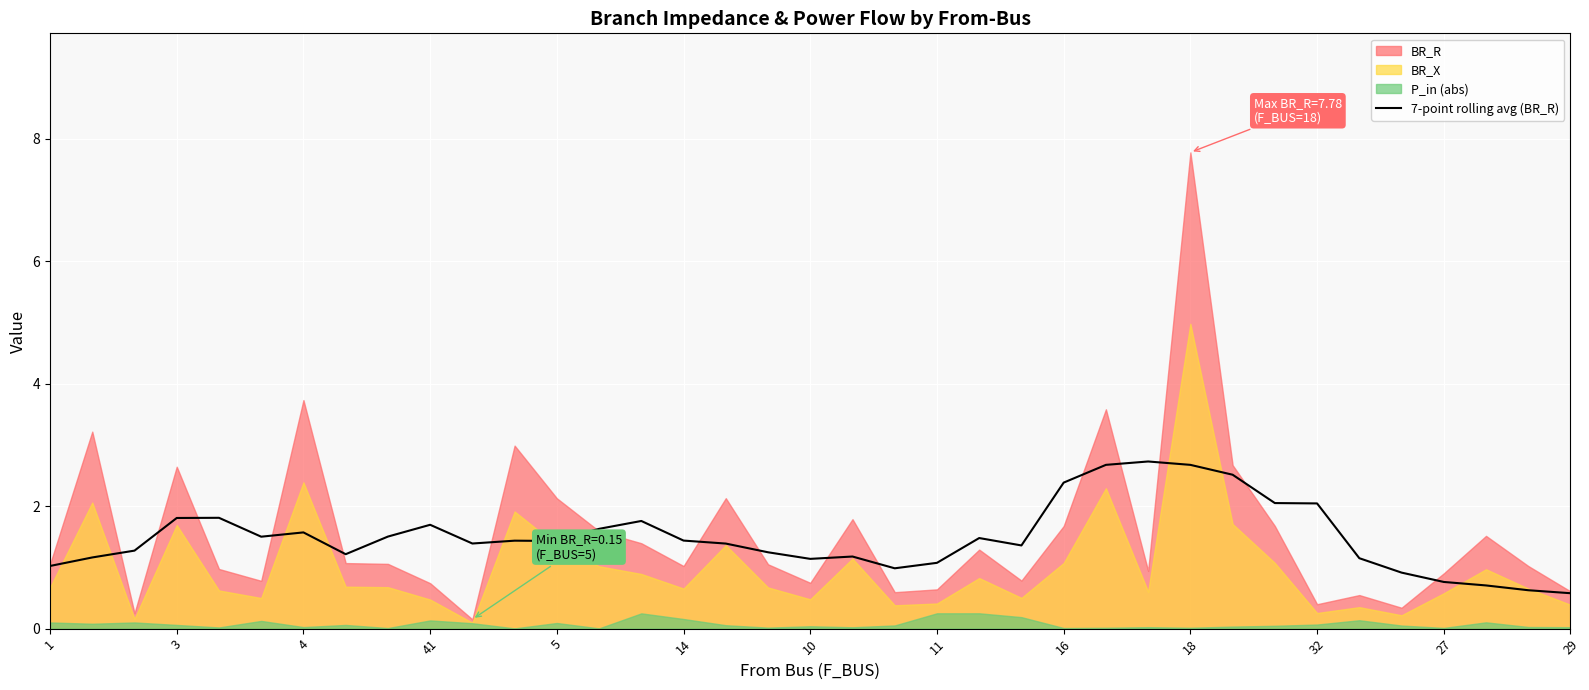

The 7-point rolling avg (BR_R) series shows 1.1 at 18. True or false?

False